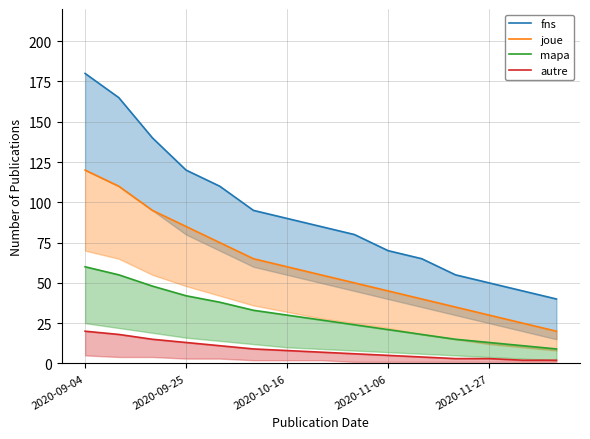

Where does the fns series first go above 85?

2020-09-04